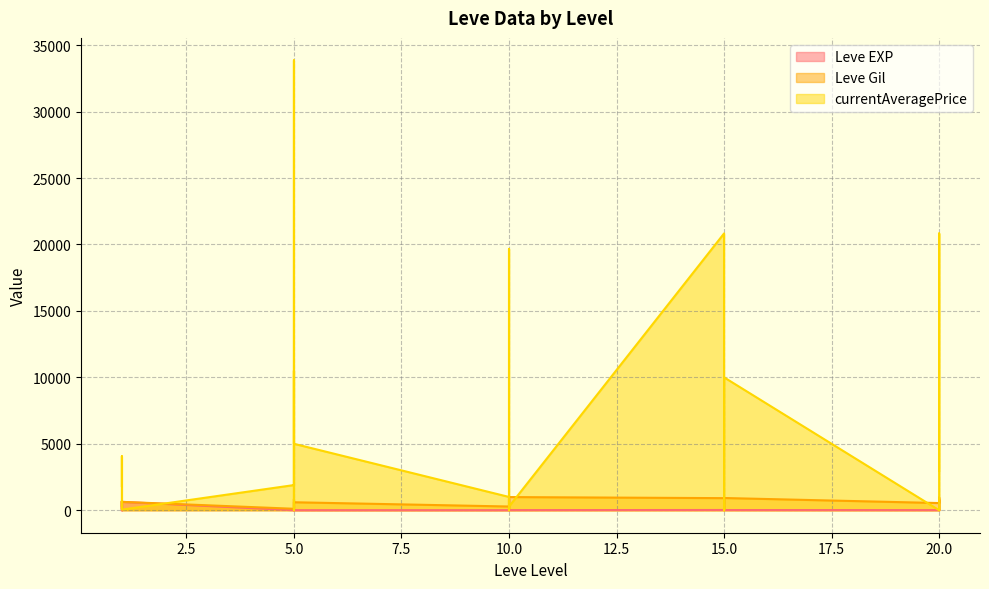

Count the number of categories in the chart.

30